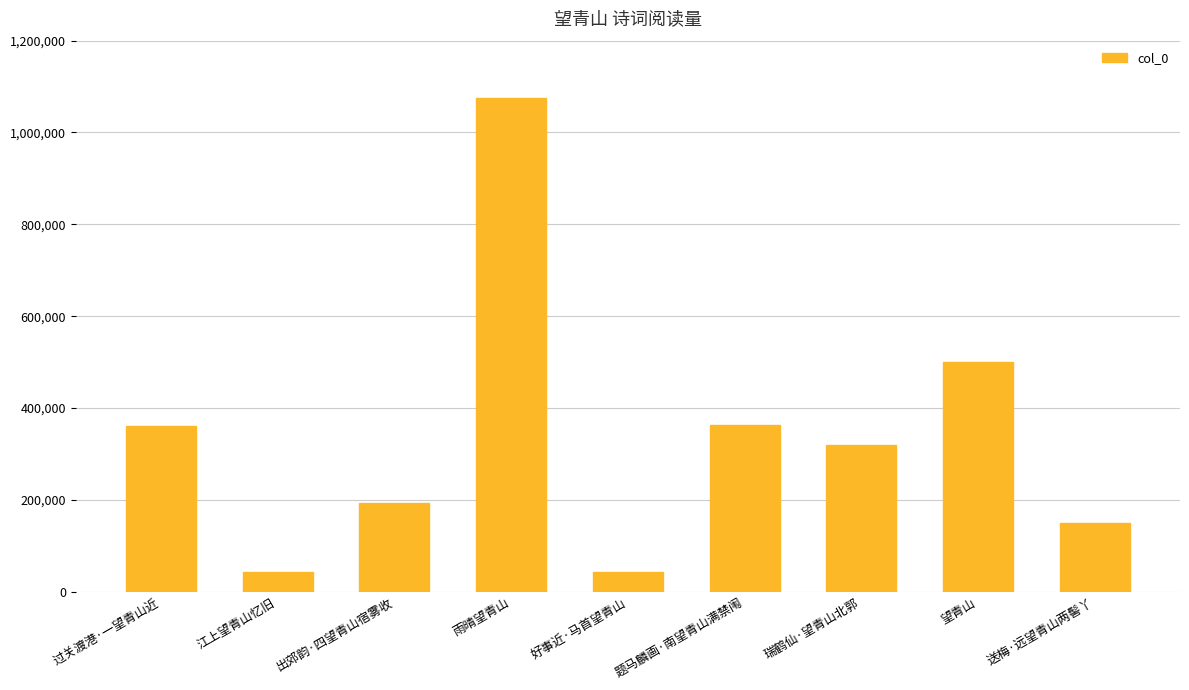

What is the greatest value displayed?

1075495